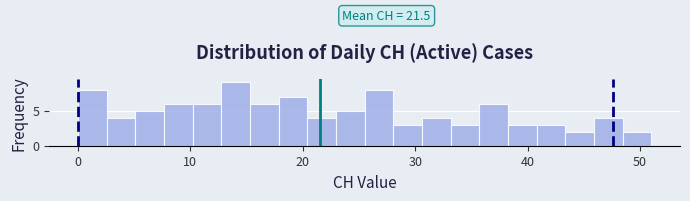

Around what value on the x-axis is the tallest bar? Give the approximate position of its centre, as read against the axis.

14